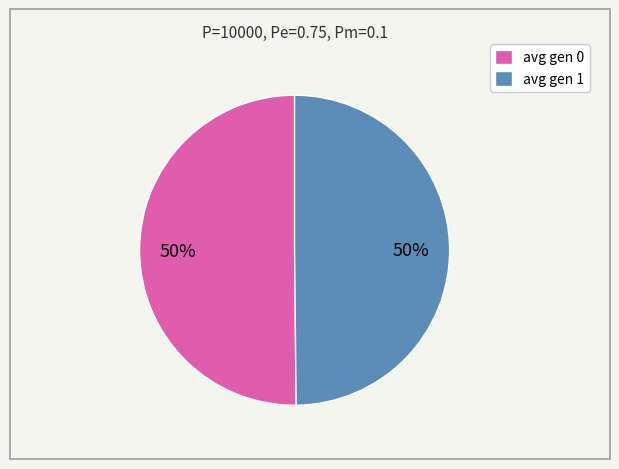

True or false: avg gen 0 accounts for 56% of the total.

False